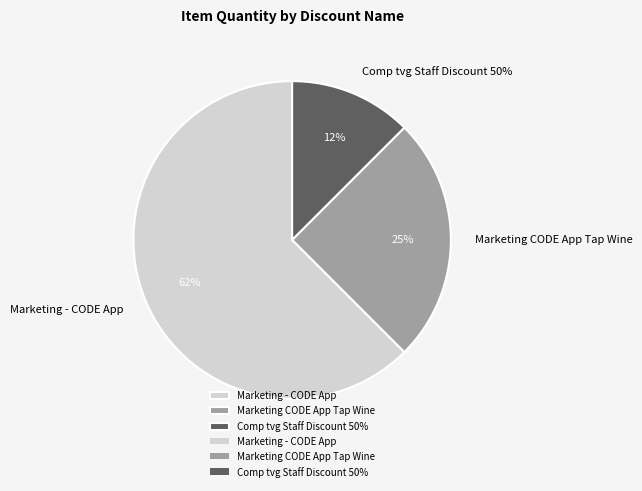

Does any single category account for the majority?

Yes